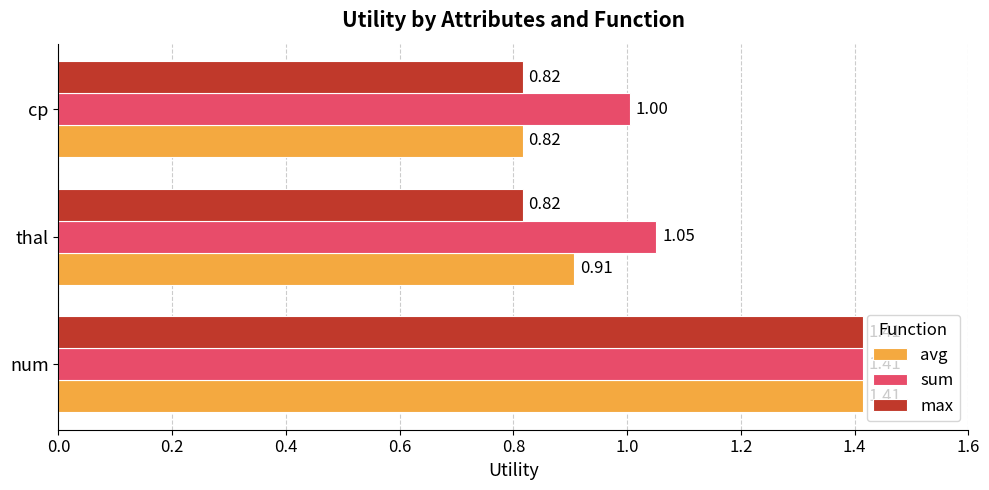

List the series in order of their overall mean, highest first.

sum, avg, max